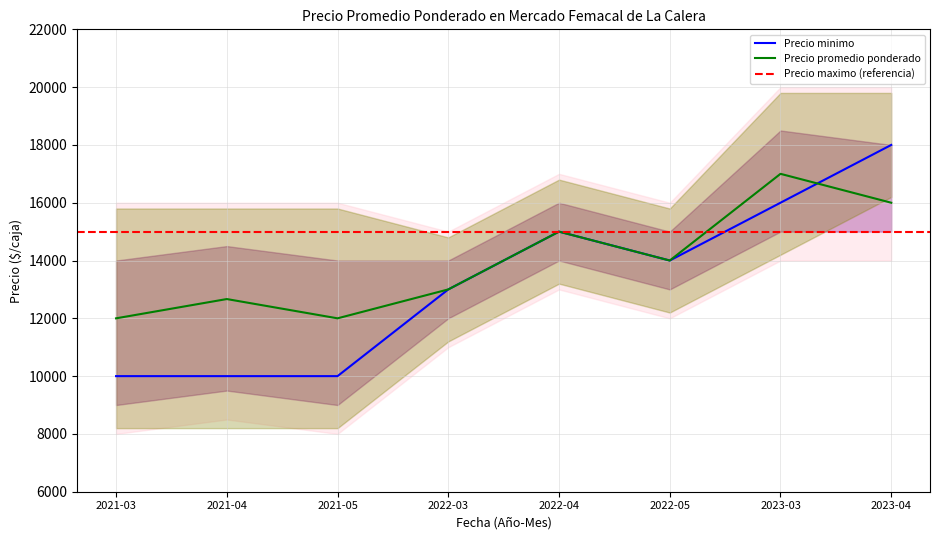

What is the minimum value for Precio minimo?

10000